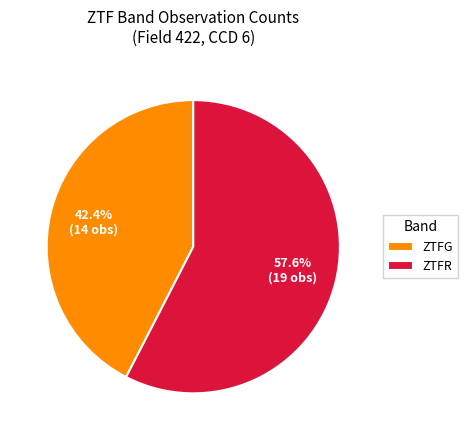

How many slices are in this pie chart?

2